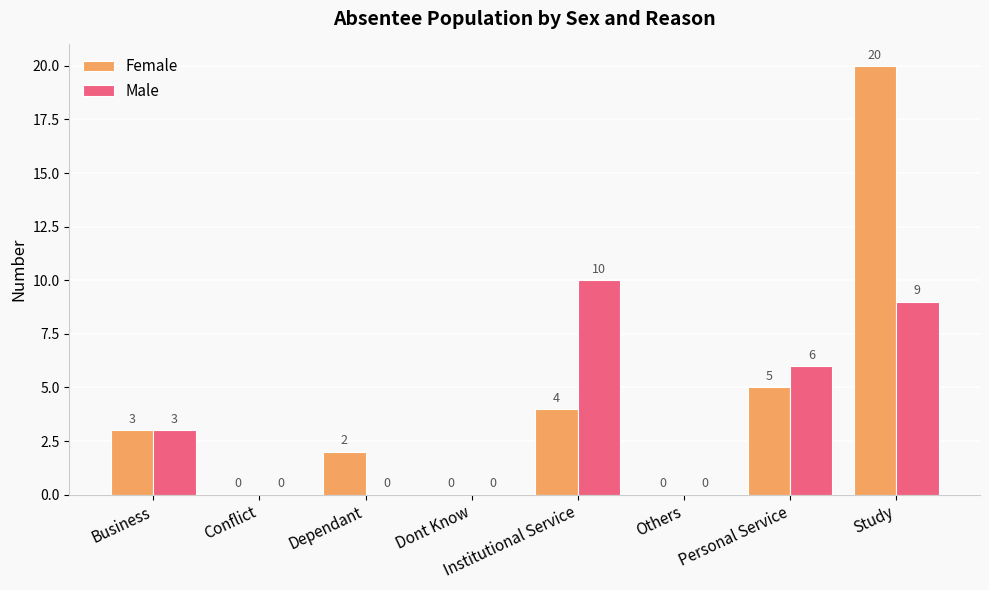

What is the maximum value for Female?

20